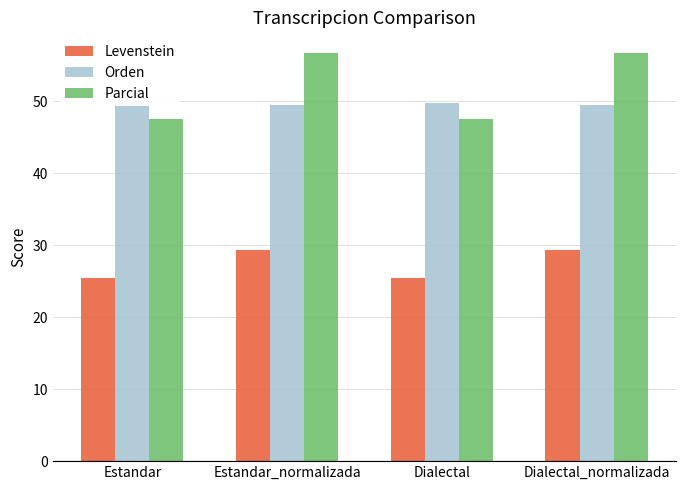

Read the Orden value at Dialectal.

49.8